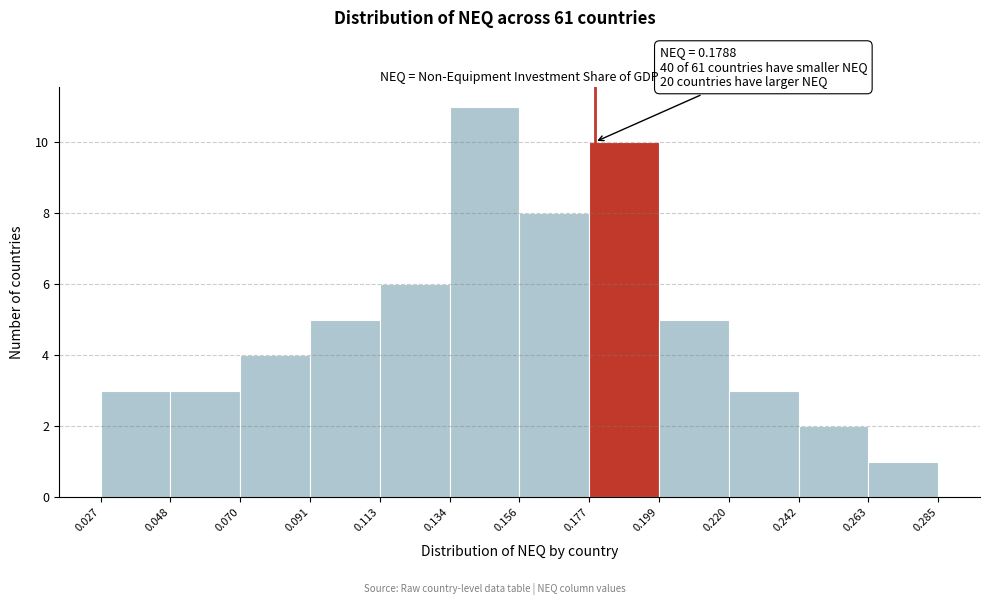

Which range on the x-axis has the tallest bar?

0.134 to 0.156